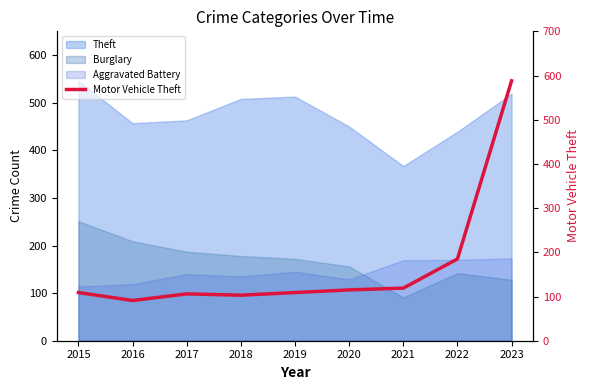

How many data points does each series have?

9